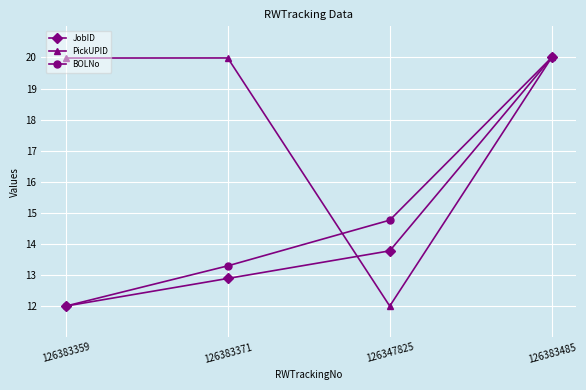

Reading left to right, transcribe all the data shown in this chart.

JobID: 126383359=12.0	126383371=12.9	126347825=13.8	126383485=20.0
PickUPID: 126383359=20.0	126383371=20.0	126347825=12.0	126383485=20.0
BOLNo: 126383359=12.0	126383371=13.3	126347825=14.8	126383485=20.0